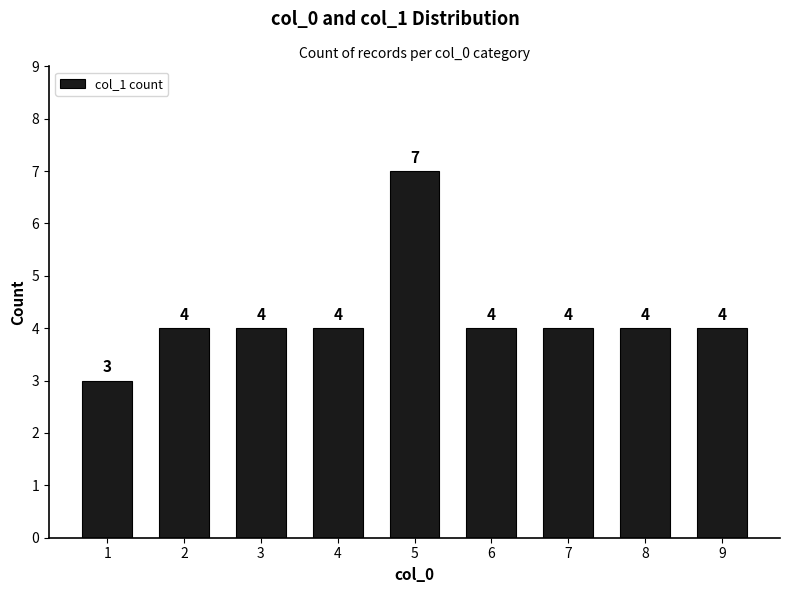

Reading left to right, extract all data points from this chart.

1=3	2=4	3=4	4=4	5=7	6=4	7=4	8=4	9=4